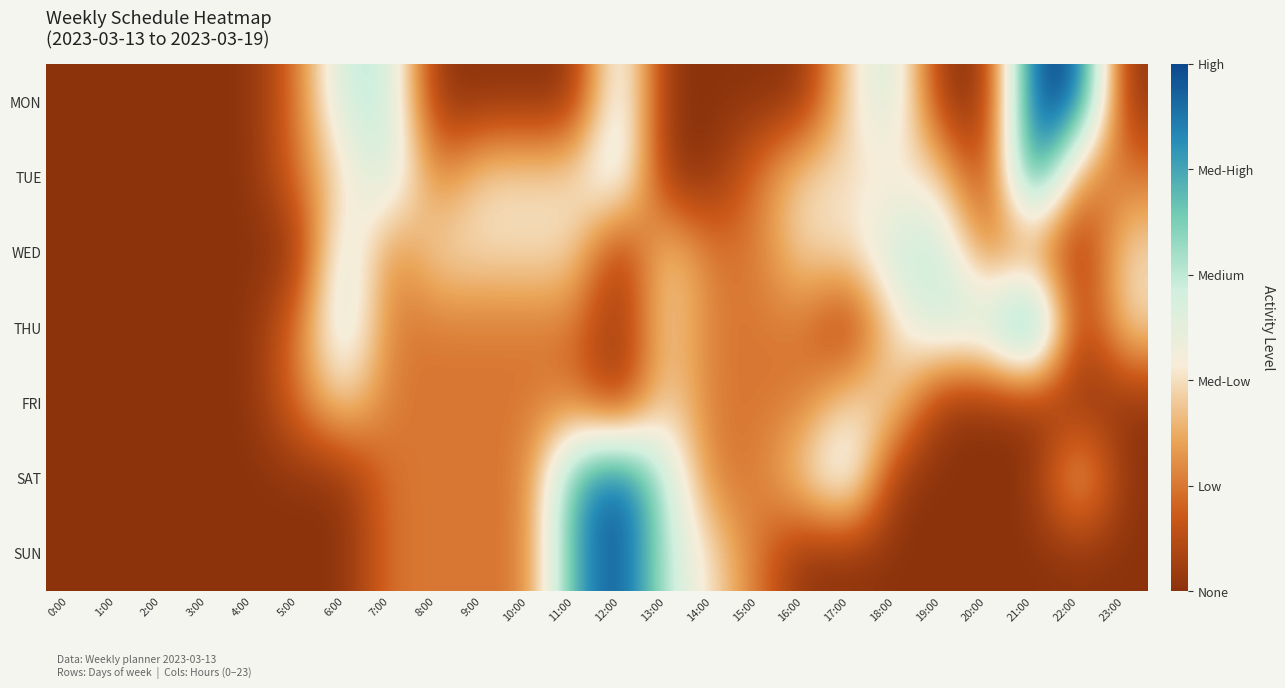

Reading left to right, transcribe all the data shown in this chart.

MON: 0:00=0	1:00=0	2:00=0	3:00=0	4:00=0	5:00=1	6:00=3	7:00=3	8:00=0	9:00=0	10:00=0	11:00=0	12:00=3	13:00=0	14:00=0	15:00=0	16:00=0	17:00=2	18:00=3	19:00=0	20:00=0	21:00=5	22:00=5	23:00=0
TUE: 0:00=0	1:00=0	2:00=0	3:00=0	4:00=0	5:00=1	6:00=2	7:00=3	8:00=1	9:00=2	10:00=2	11:00=2	12:00=3	13:00=0	14:00=0	15:00=1	16:00=2	17:00=2	18:00=2	19:00=2	20:00=0	21:00=5	22:00=1	23:00=1
WED: 0:00=0	1:00=0	2:00=0	3:00=0	4:00=0	5:00=0	6:00=3	7:00=1	8:00=2	9:00=2	10:00=2	11:00=2	12:00=0	13:00=2	14:00=1	15:00=1	16:00=2	17:00=2	18:00=3	19:00=3	20:00=1	21:00=1	22:00=0	23:00=2
THU: 0:00=0	1:00=0	2:00=0	3:00=0	4:00=0	5:00=1	6:00=3	7:00=1	8:00=1	9:00=1	10:00=1	11:00=1	12:00=0	13:00=2	14:00=1	15:00=1	16:00=1	17:00=0	18:00=2	19:00=3	20:00=3	21:00=5	22:00=0	23:00=2
FRI: 0:00=0	1:00=0	2:00=0	3:00=0	4:00=0	5:00=1	6:00=2	7:00=1	8:00=1	9:00=1	10:00=1	11:00=1	12:00=0	13:00=2	14:00=1	15:00=1	16:00=1	17:00=2	18:00=2	19:00=0	20:00=0	21:00=0	22:00=0	23:00=0
SAT: 0:00=0	1:00=0	2:00=0	3:00=0	4:00=0	5:00=0	6:00=0	7:00=1	8:00=1	9:00=1	10:00=1	11:00=4	12:00=5	13:00=3	14:00=1	15:00=1	16:00=2	17:00=3	18:00=0	19:00=0	20:00=0	21:00=0	22:00=2	23:00=0
SUN: 0:00=0	1:00=0	2:00=0	3:00=0	4:00=0	5:00=0	6:00=0	7:00=1	8:00=1	9:00=1	10:00=1	11:00=4	12:00=5	13:00=3	14:00=2	15:00=1	16:00=0	17:00=0	18:00=0	19:00=0	20:00=0	21:00=0	22:00=0	23:00=0